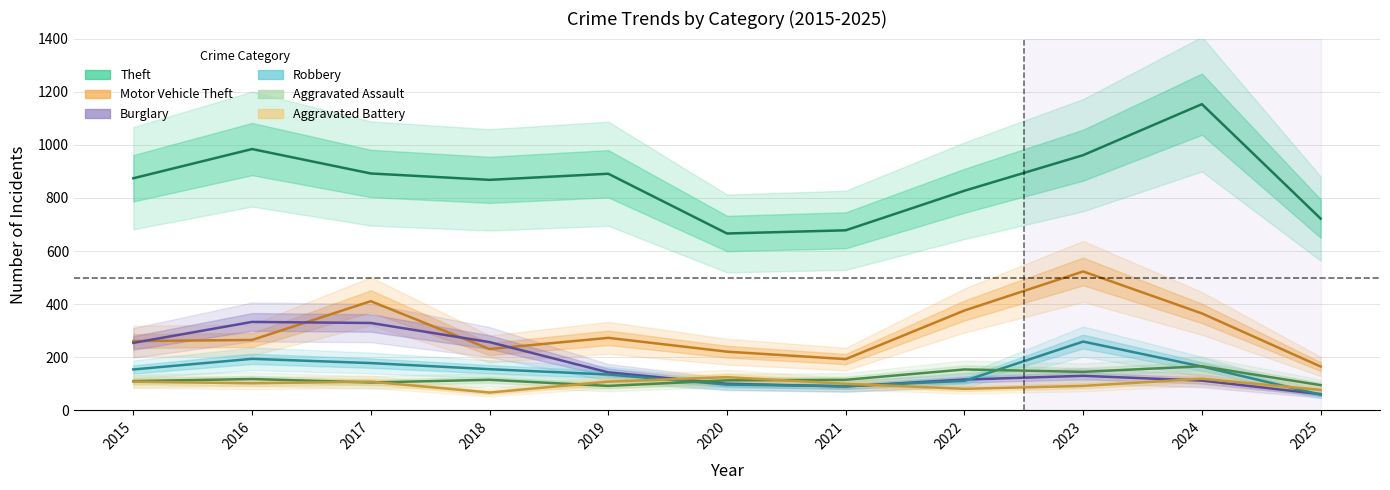

Does the chart have visible grid lines?

Yes